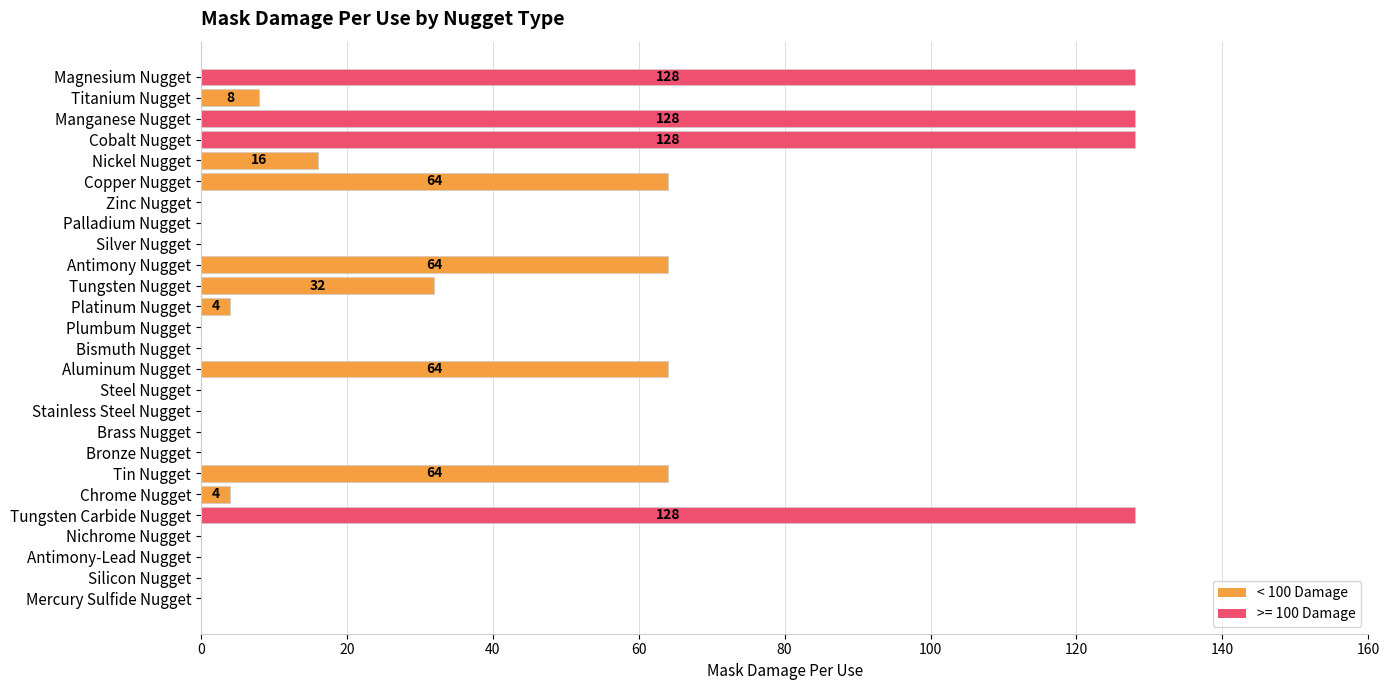

Reading top to bottom, extract all data points from this chart.

Magnesium Nugget=128	Titanium Nugget=8	Manganese Nugget=128	Cobalt Nugget=128	Nickel Nugget=16	Copper Nugget=64	Zinc Nugget=0	Palladium Nugget=0	Silver Nugget=0	Antimony Nugget=64	Tungsten Nugget=32	Platinum Nugget=4	Plumbum Nugget=0	Bismuth Nugget=0	Aluminum Nugget=64	Steel Nugget=0	Stainless Steel Nugget=0	Brass Nugget=0	Bronze Nugget=0	Tin Nugget=64	Chrome Nugget=4	Tungsten Carbide Nugget=128	Nichrome Nugget=0	Antimony-Lead Nugget=0	Silicon Nugget=0	Mercury Sulfide Nugget=0